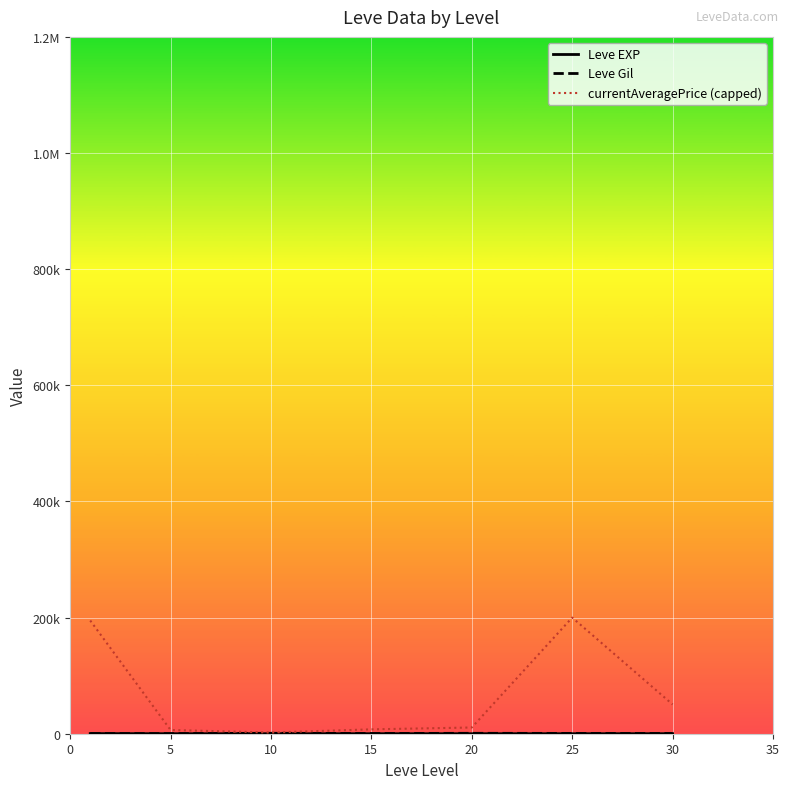

Reading left to right, transcribe all the data shown in this chart.

Leve EXP: 210.7	4.8	9.5	12.7	18.0	33.7	52.8
Leve Gil: 349.8	201.7	746.7	373.3	720.0	545.0	452.5
currentAveragePrice (capped): 194923.3	6428.7	2032.7	7543.2	10706.7	200000.0	50418.2